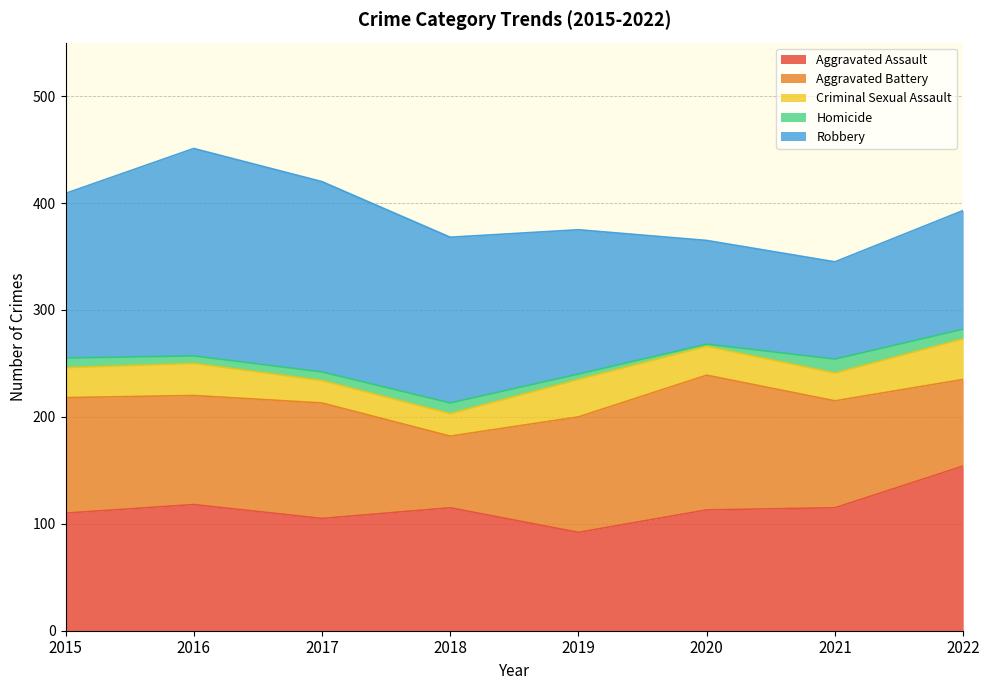

Rank the categories by Aggravated Battery value from highest to lowest.

2020, 2015, 2017, 2019, 2016, 2021, 2022, 2018